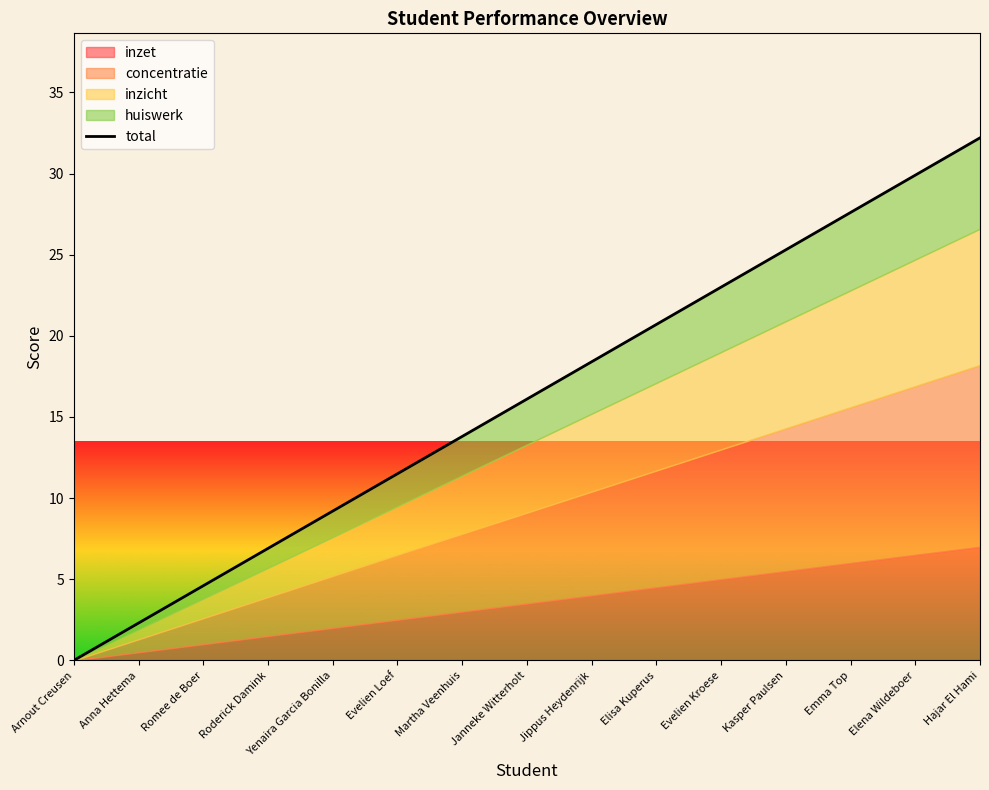

What is the value of the 12th point from the left?

25.3